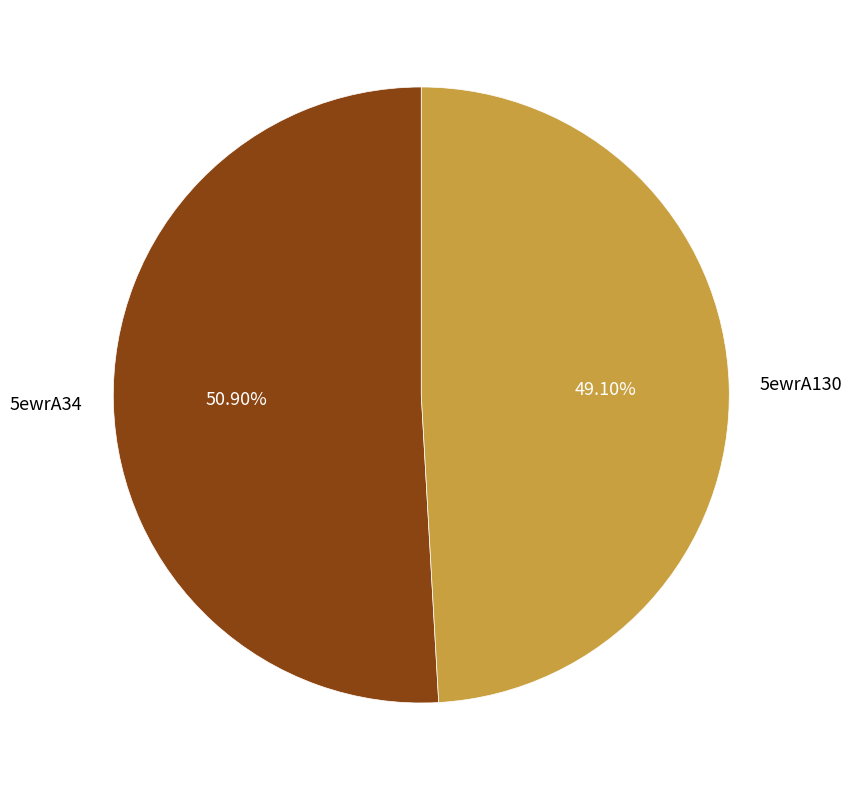

What is the ratio of the value at 5ewrA130 to the value at 5ewrA34?

1.0